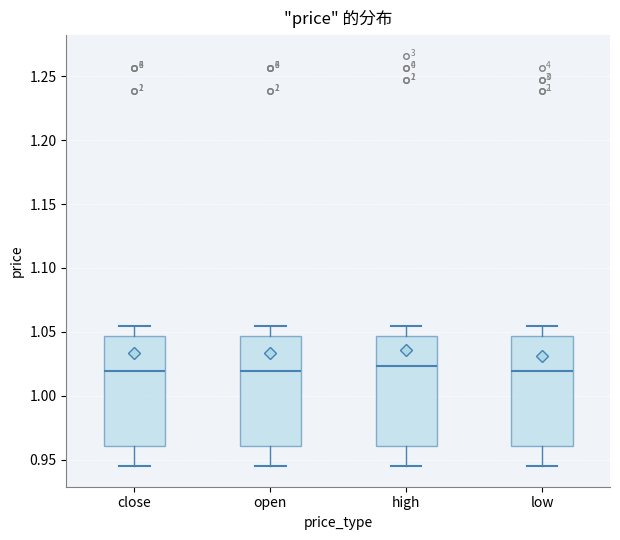

Where is the lower edge of the box for open on the y-axis? The values are not printed on the chart, so give them approximately, as read against the axis.

0.960